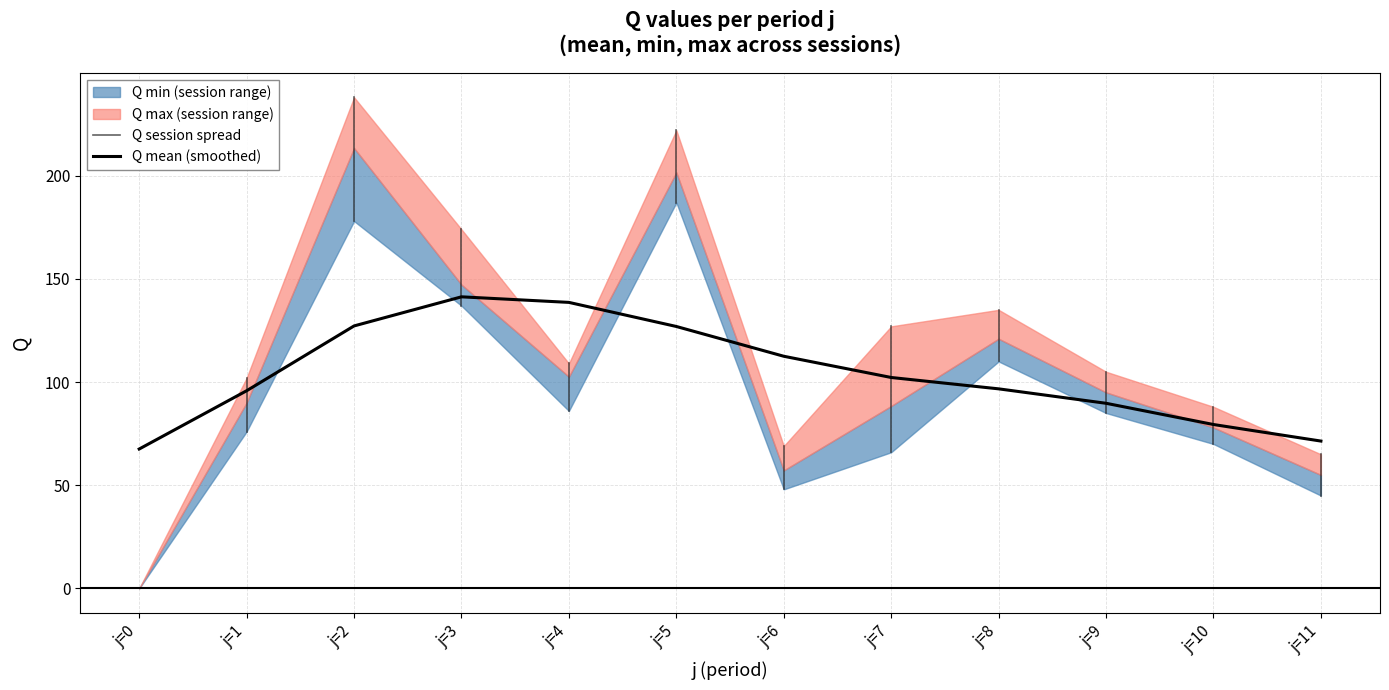

The value of Q mean (smoothed) at j=10 is 79.4. True or false?

True